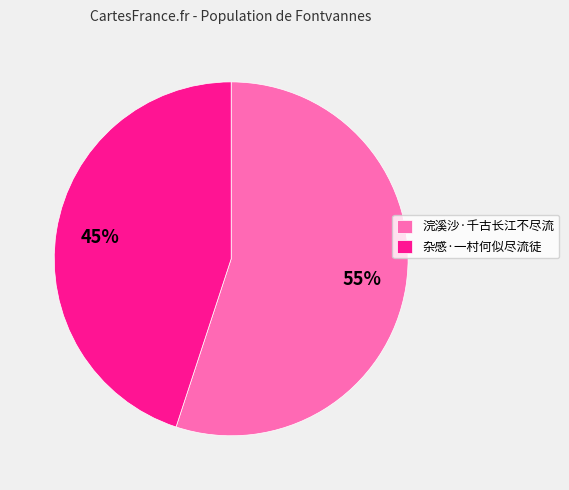

Rank the categories by value from lowest to highest.

杂感·一村何似尽流徒, 浣溪沙·千古长江不尽流